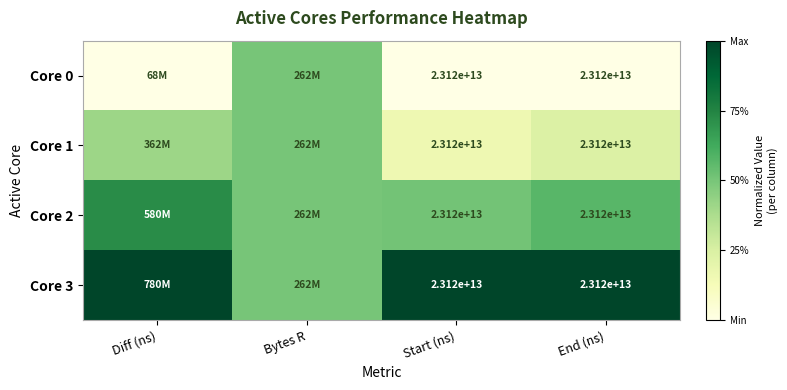

Which series changed the most between Diff (ns) and End (ns)?

Core 1